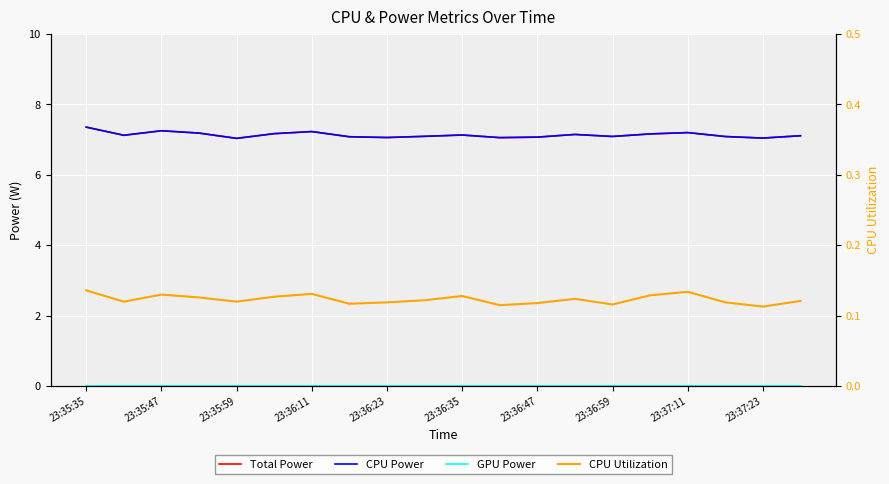

What is the value of the Total Power point at the 10th from the left?

7.1